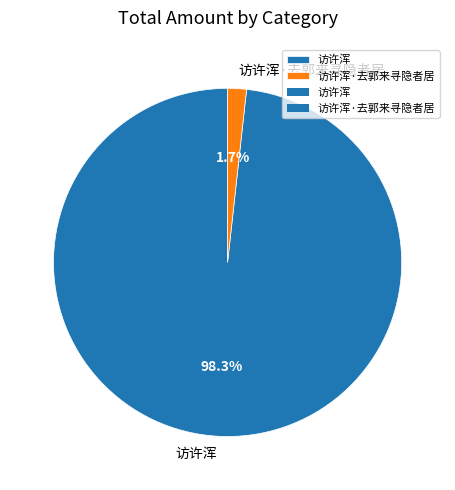

Is the sum of 访许浑 and 访许浑·去郭来寻隐者居 greater than half?

Yes